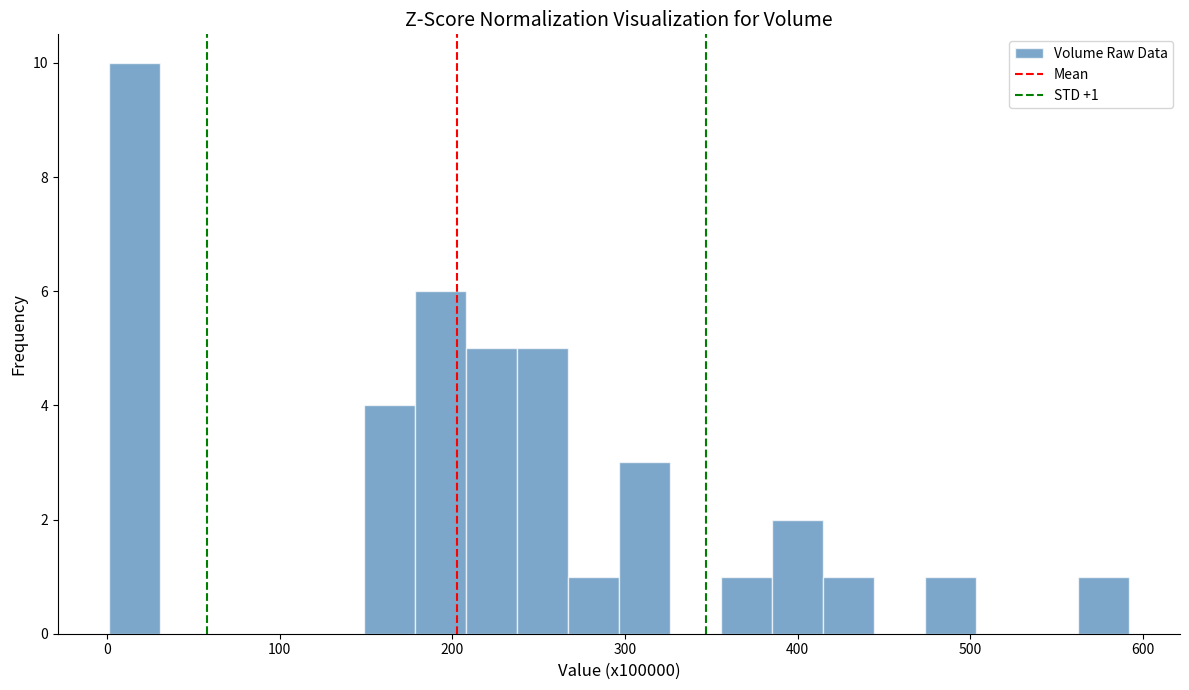

Around what value on the x-axis is the tallest bar? Give the approximate position of its centre, as read against the axis.

20